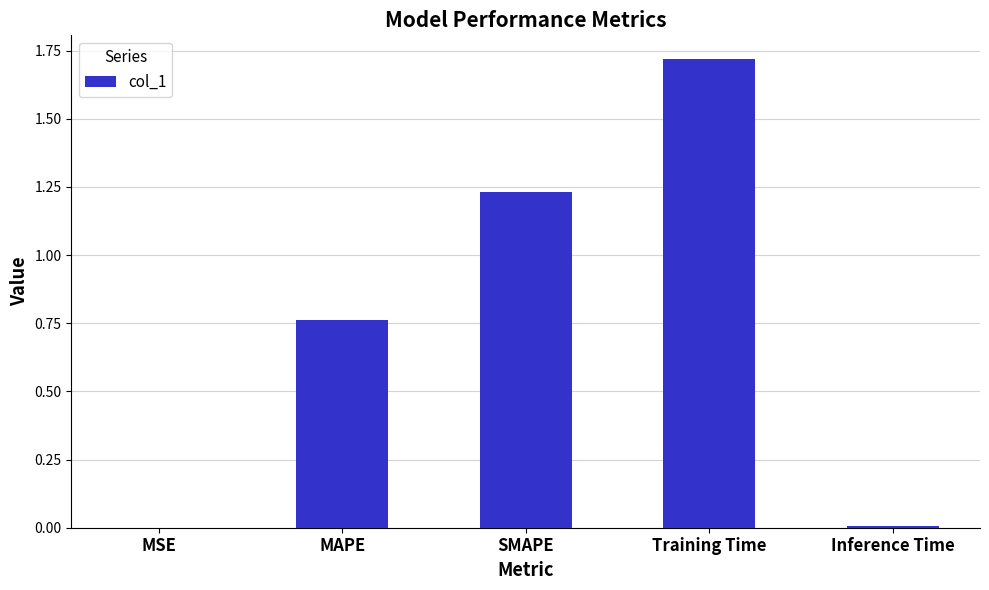

At which category does the chart reach its peak across all series?

Training Time